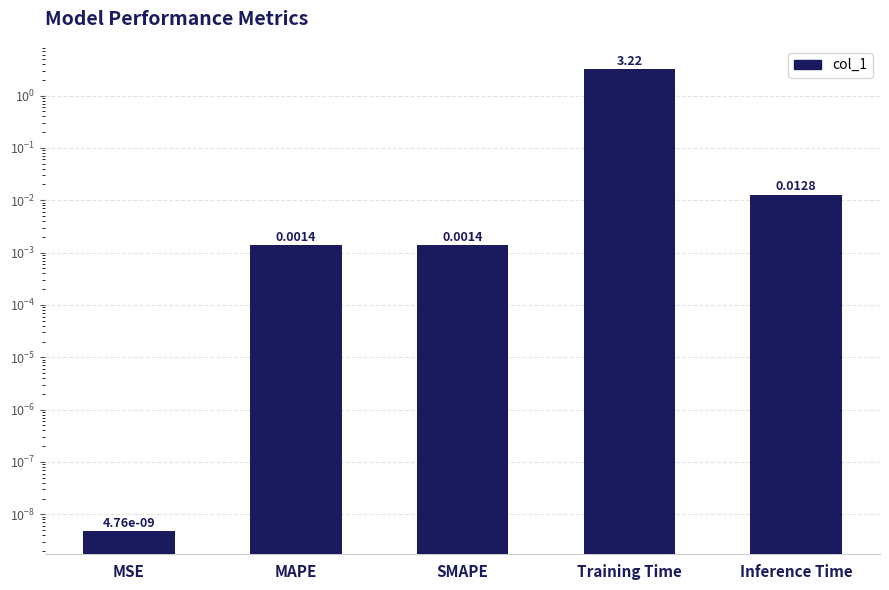

Between Training Time and MSE, which is larger?

Training Time